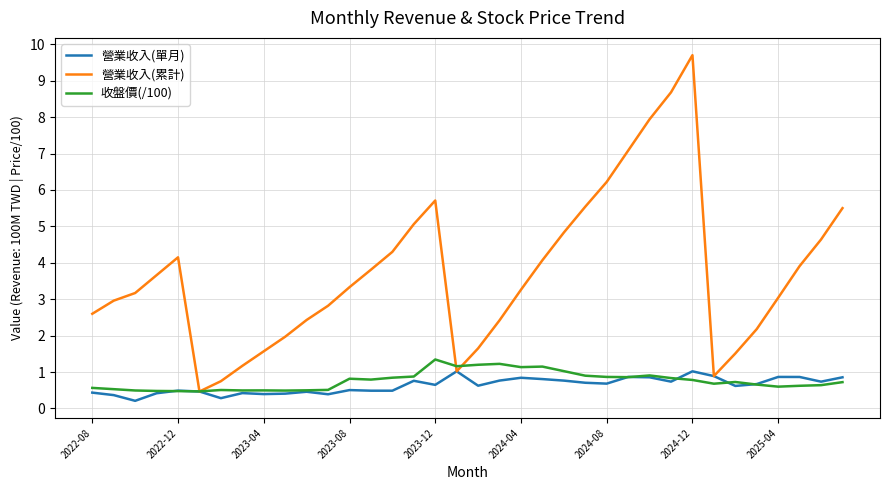

What is the greatest value displayed?

9.7